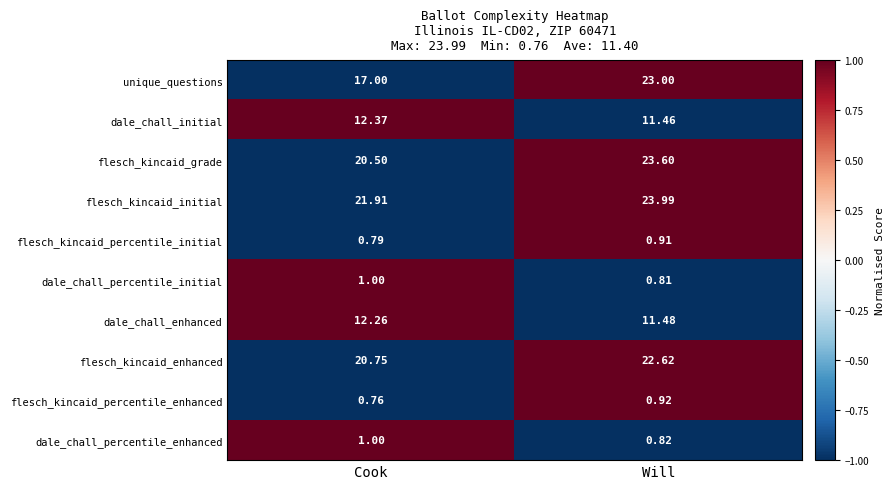

At which label is flesch_kincaid_grade closest to 22?

Cook